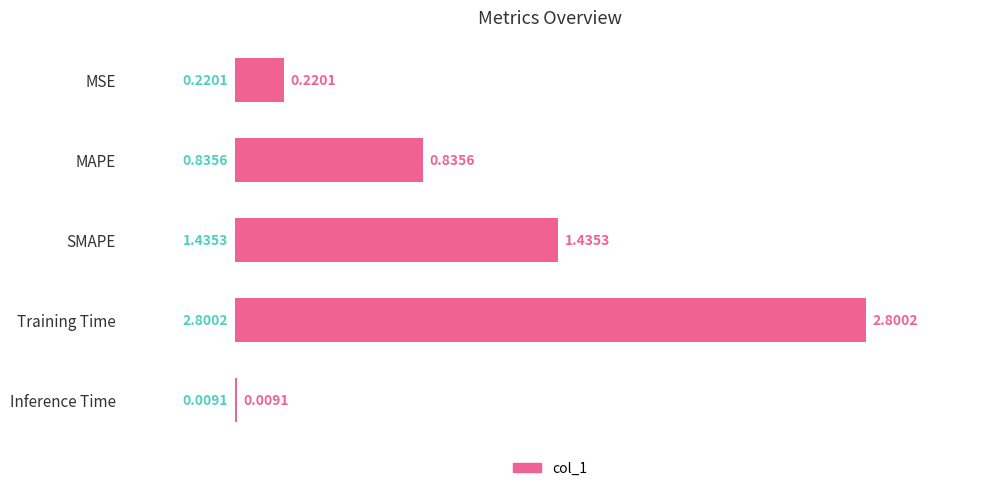

Which category has the highest value across all series?

Training Time